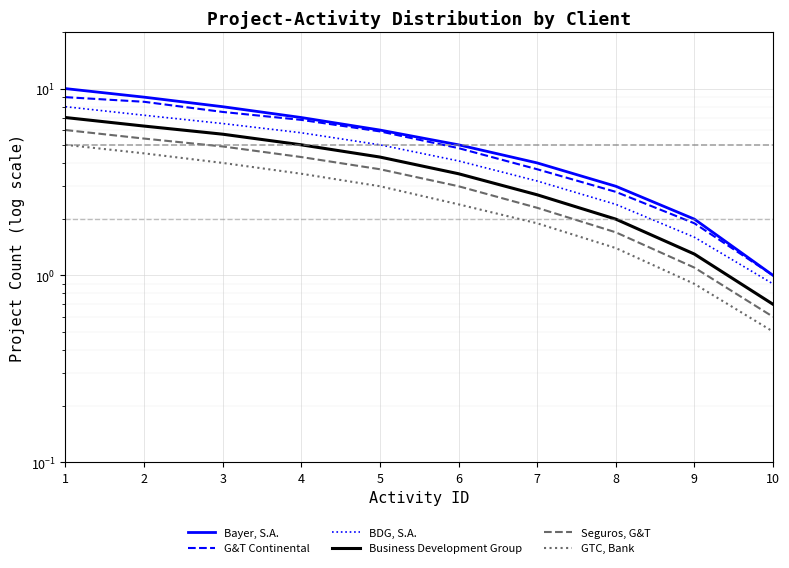

The Business Development Group series shows 4.3 at 5. True or false?

True